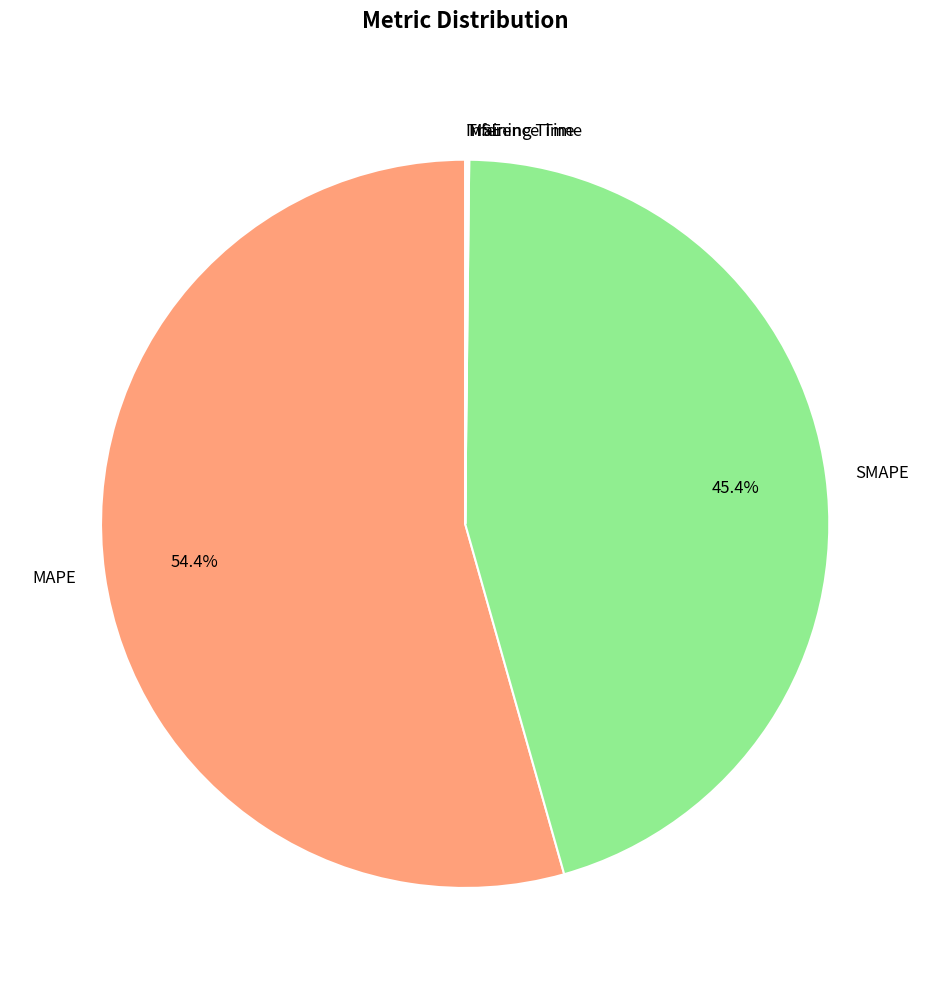

Is there a majority slice in this chart?

Yes